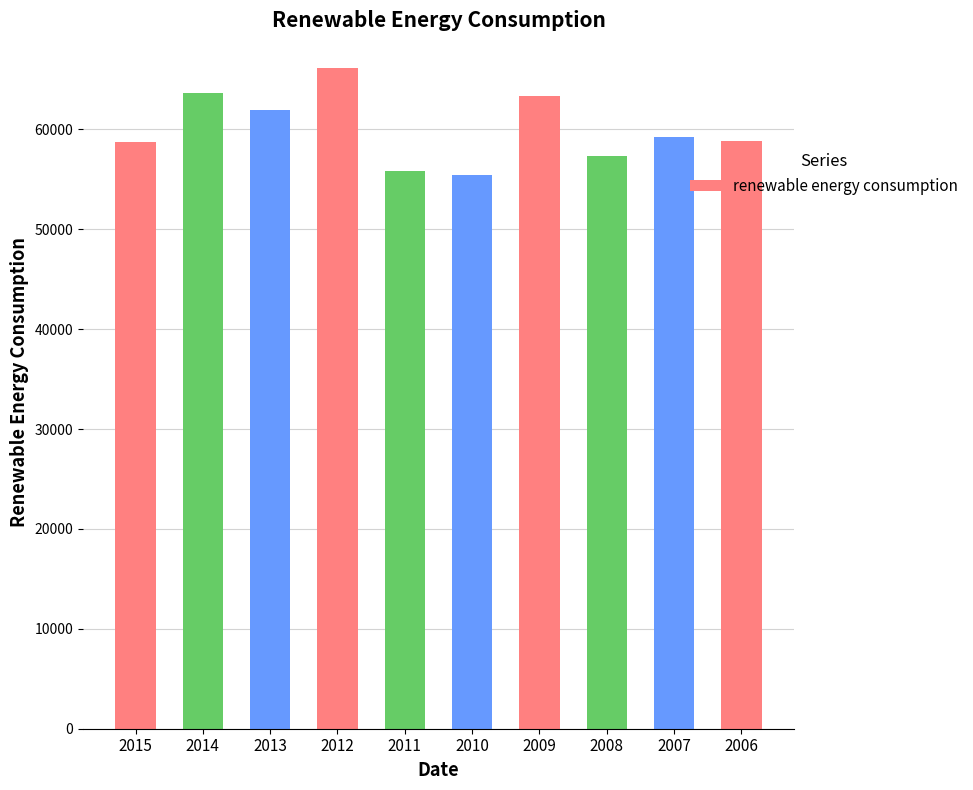

Which has a higher value, 2011 or 2007?

2007